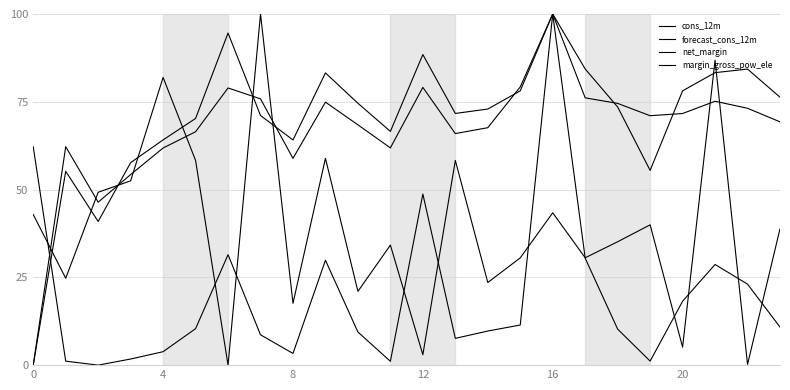

How many lines are shown in the chart?

4